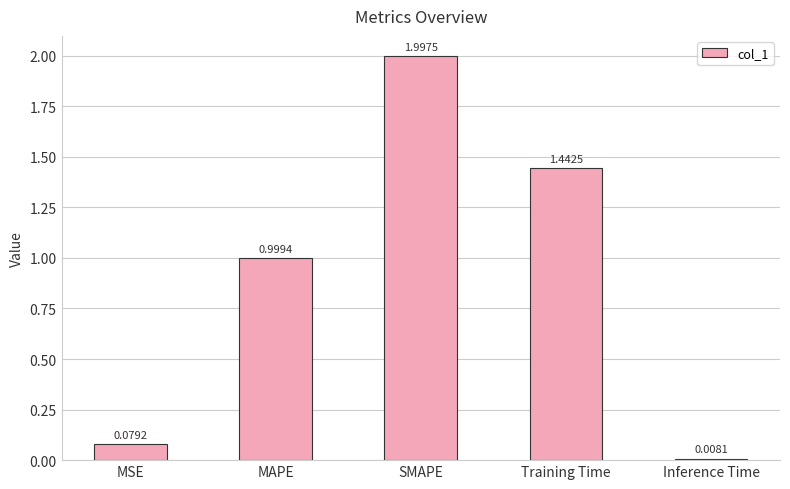

At which label is the value closest to 1?

MAPE